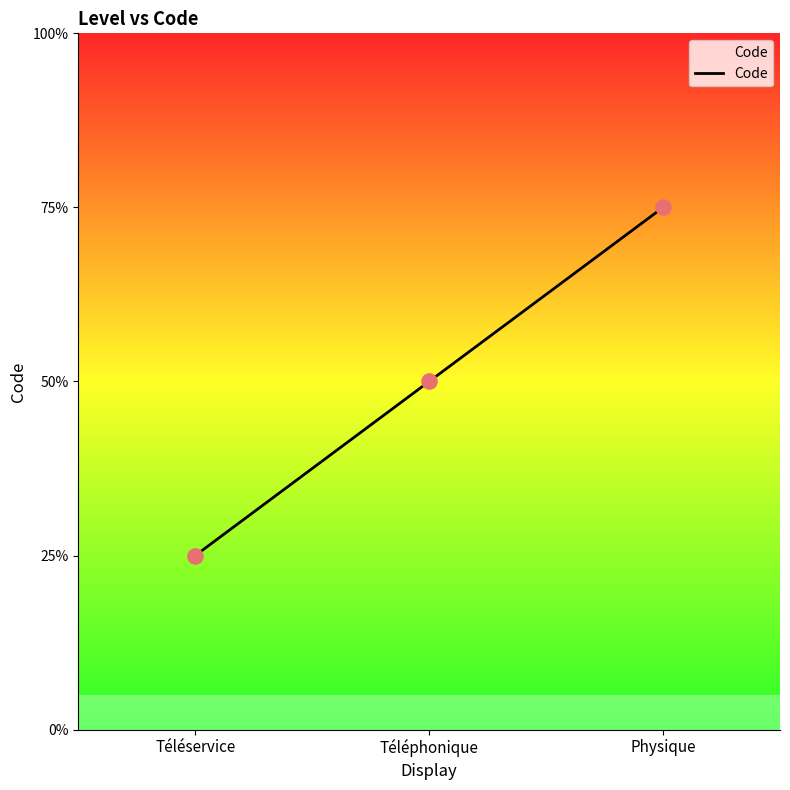

Which has a higher value, Téléphonique or Physique?

Physique